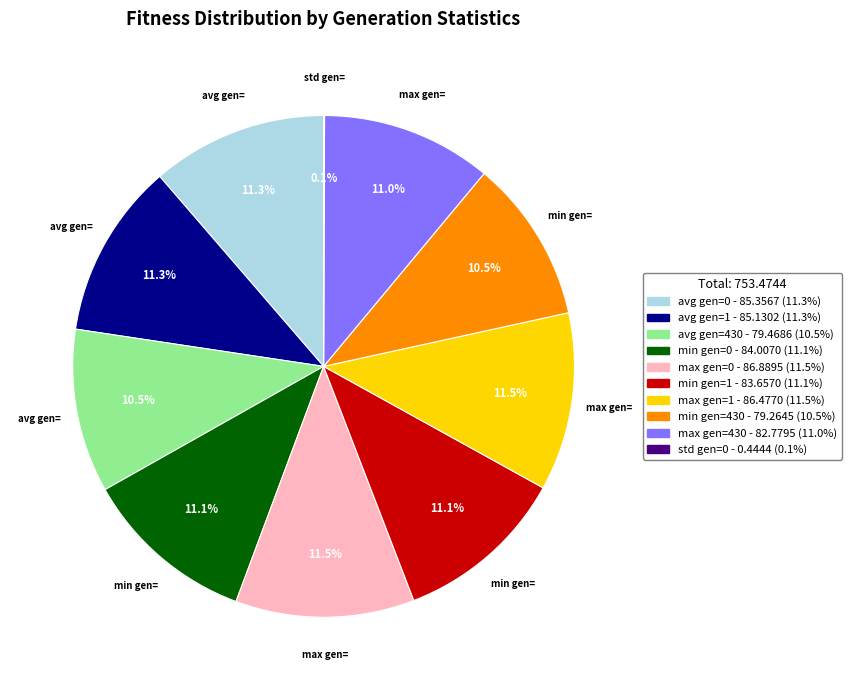

Does min gen=430 represent more than half of the total?

No